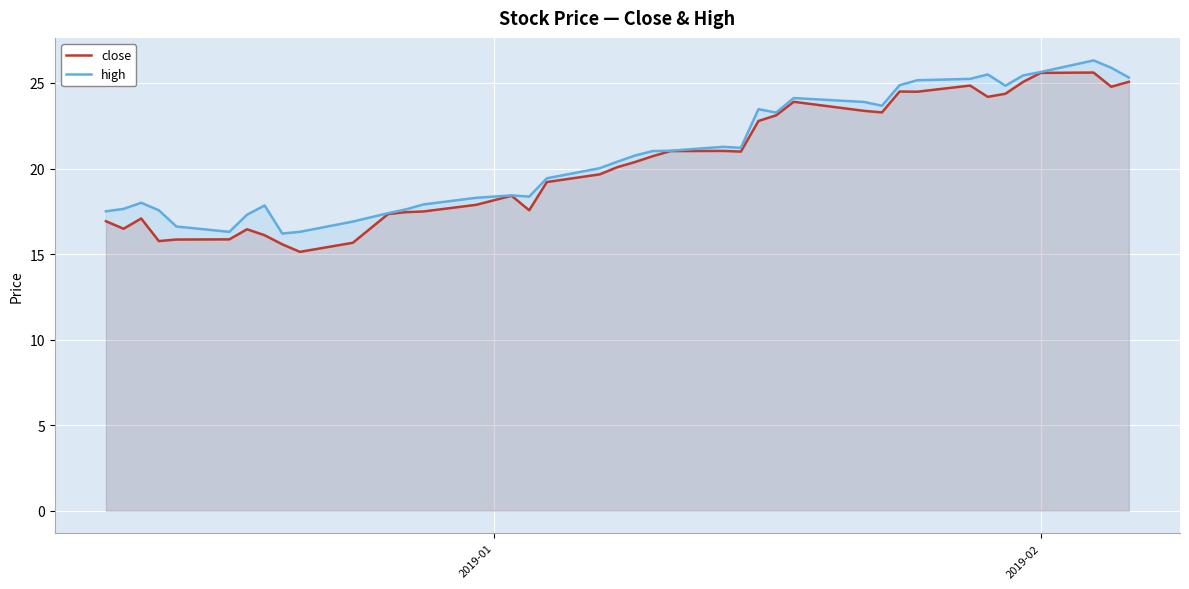

What is the highest value of the close series?

25.6